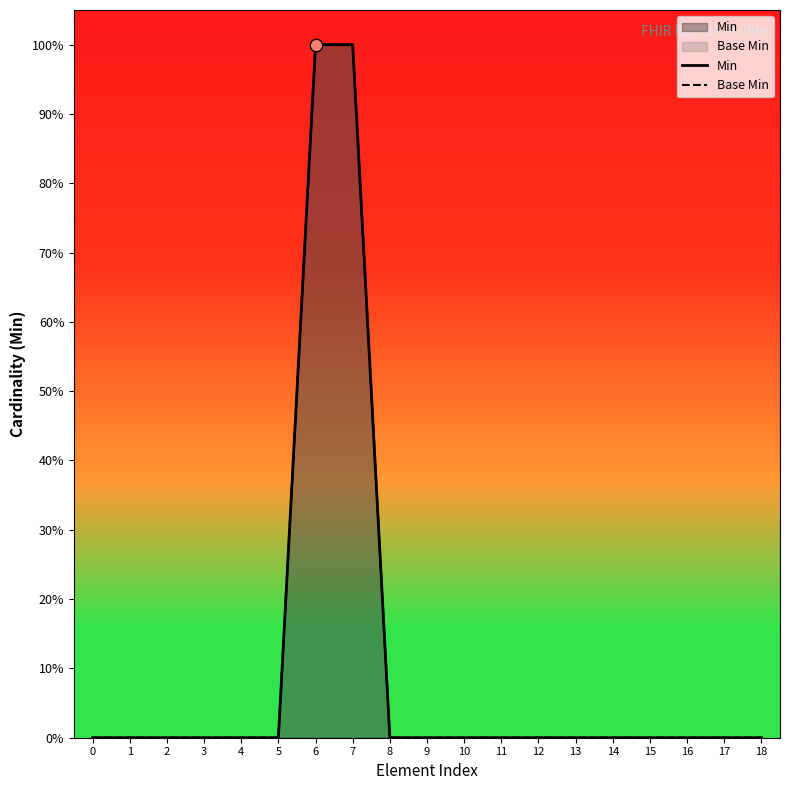

What are all the series names shown in the legend?

Min, Base Min